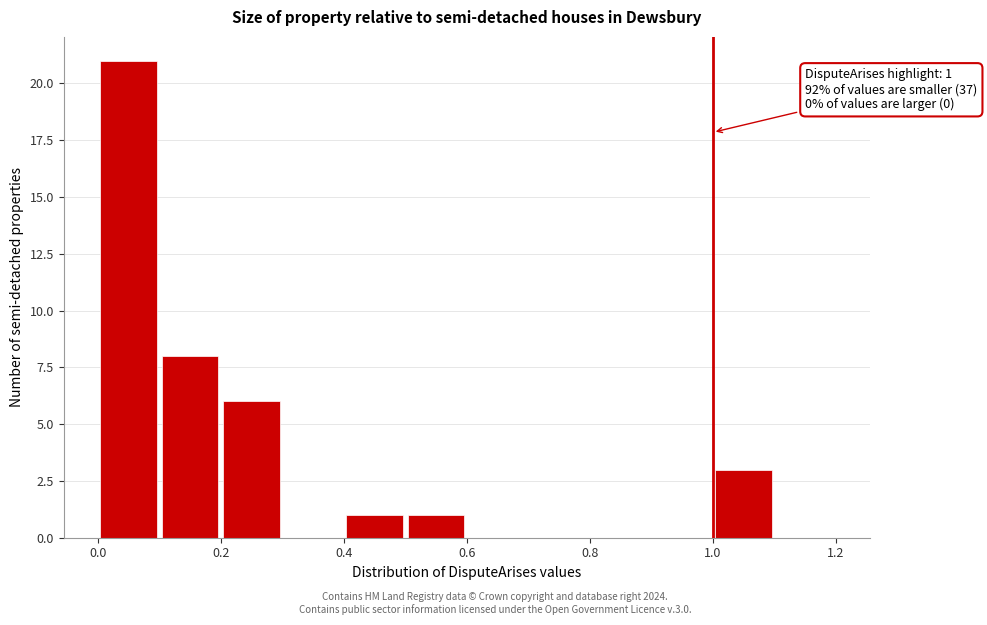

Over which range of the x-axis is the bar tallest?

0.0 to 0.1